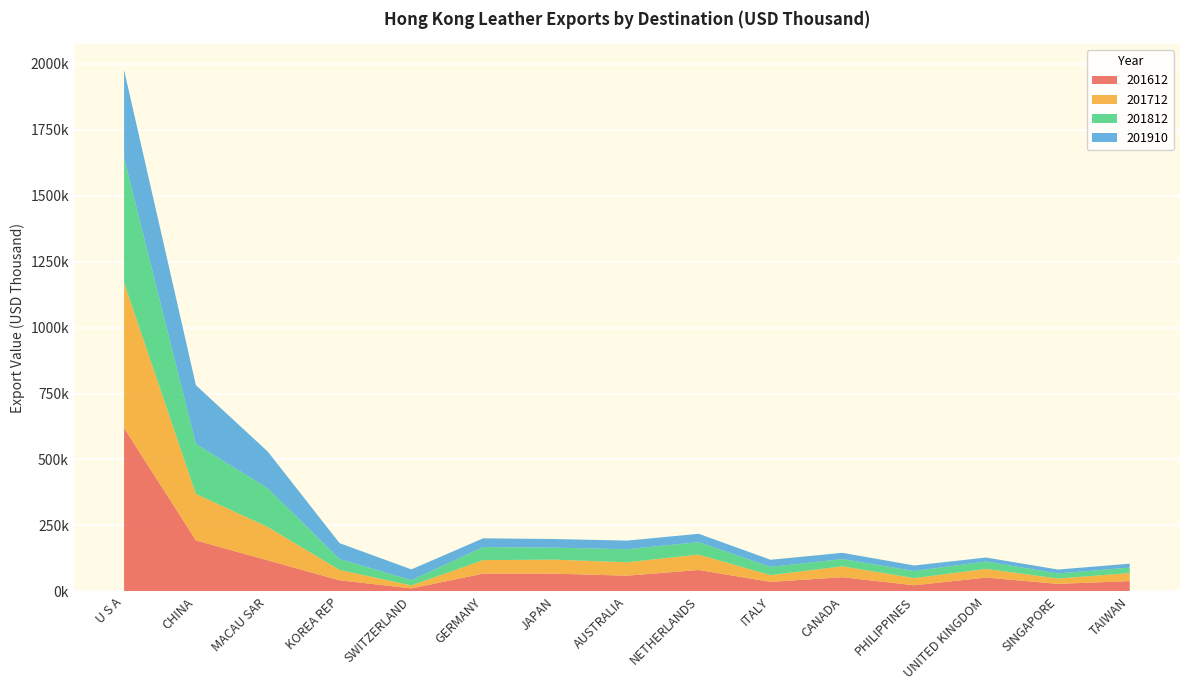

Reading left to right, list all the values displayed in this chart.

201612: U S A=619442.2	CHINA=193483.5	MACAU SAR=117755.7	KOREA REP=42150.8	SWITZERLAND=11531.3	GERMANY=67439.6	JAPAN=67264.2	AUSTRALIA=59712.4	NETHERLANDS=81220.1	ITALY=36191.3	CANADA=53842.5	PHILIPPINES=23304.6	UNITED KINGDOM=52551.1	SINGAPORE=28656.2	TAIWAN=39183.8
201712: U S A=550392.1	CHINA=176049.9	MACAU SAR=126392.3	KOREA REP=39285.9	SWITZERLAND=11313.4	GERMANY=51287.3	JAPAN=53178.3	AUSTRALIA=50813.3	NETHERLANDS=58366.6	ITALY=25587.9	CANADA=41320.0	PHILIPPINES=27178.6	UNITED KINGDOM=32735.5	SINGAPORE=20286.0	TAIWAN=30416.6
201812: U S A=472203.5	CHINA=189610.1	MACAU SAR=146595.6	KOREA REP=41454.8	SWITZERLAND=20008.2	GERMANY=49356.5	JAPAN=45498.2	AUSTRALIA=49546.9	NETHERLANDS=47393.0	ITALY=31294.3	CANADA=27476.5	PHILIPPINES=27027.4	UNITED KINGDOM=28125.1	SINGAPORE=19132.2	TAIWAN=20858.4
201910: U S A=333760.4	CHINA=222314.9	MACAU SAR=139362.8	KOREA REP=60101.6	SWITZERLAND=40694.0	GERMANY=33286.0	JAPAN=32662.3	AUSTRALIA=32526.9	NETHERLANDS=31468.9	ITALY=26900.0	CANADA=23717.7	PHILIPPINES=20874.9	UNITED KINGDOM=15073.7	SINGAPORE=14891.6	TAIWAN=14681.0